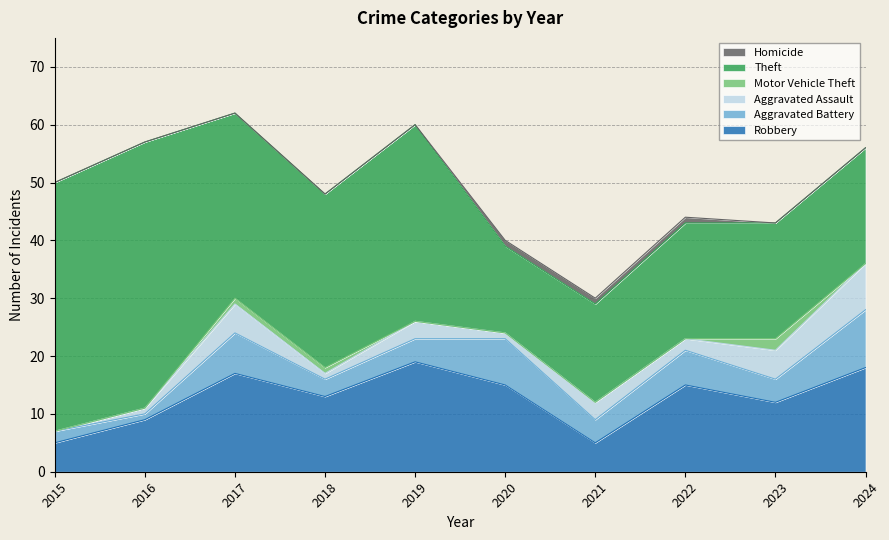

Does the chart have visible grid lines?

Yes